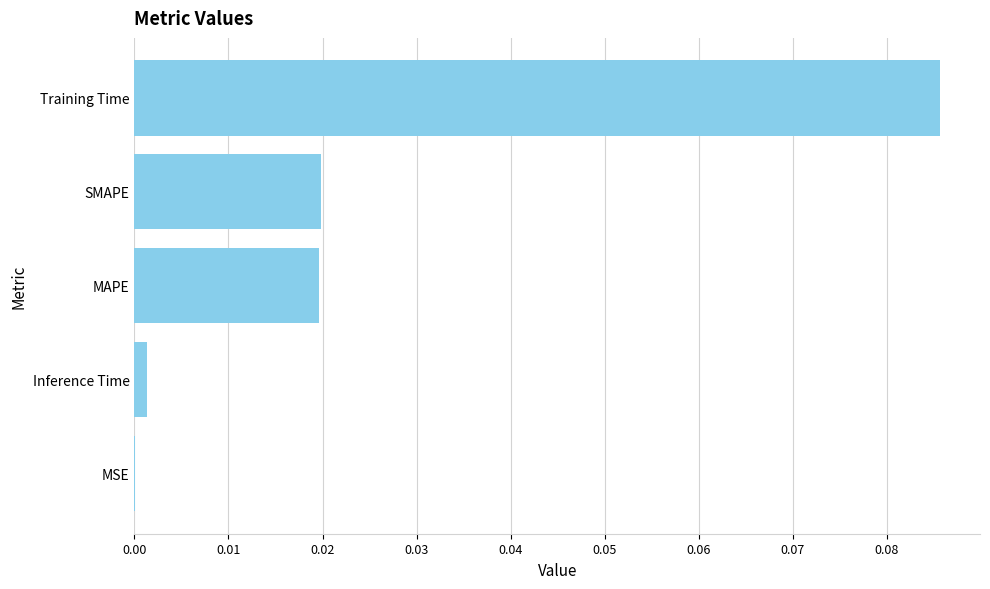

How many distinct data groups are displayed?

1